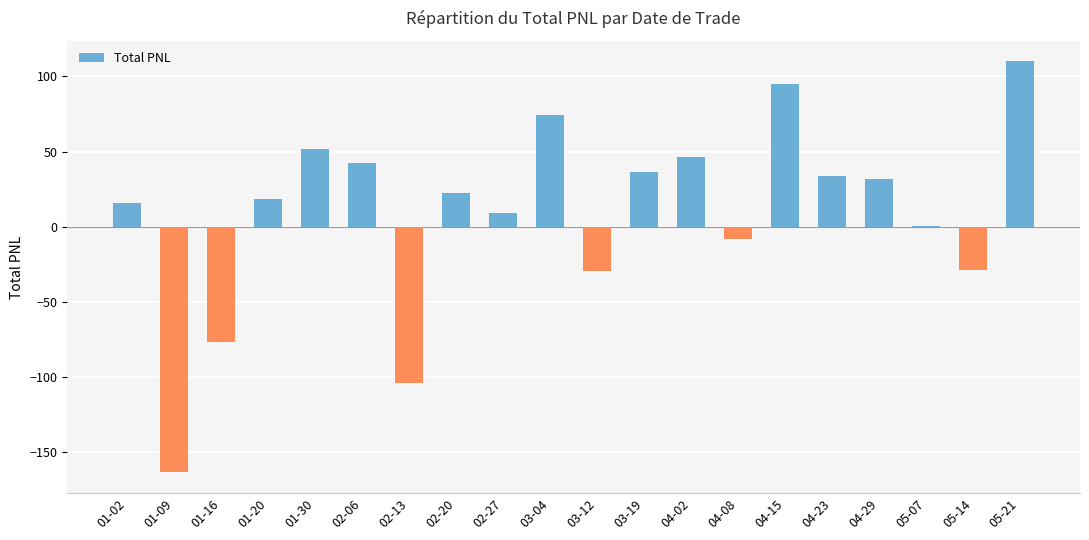

What is the change in value from 02-27 to 04-23?

+24.3